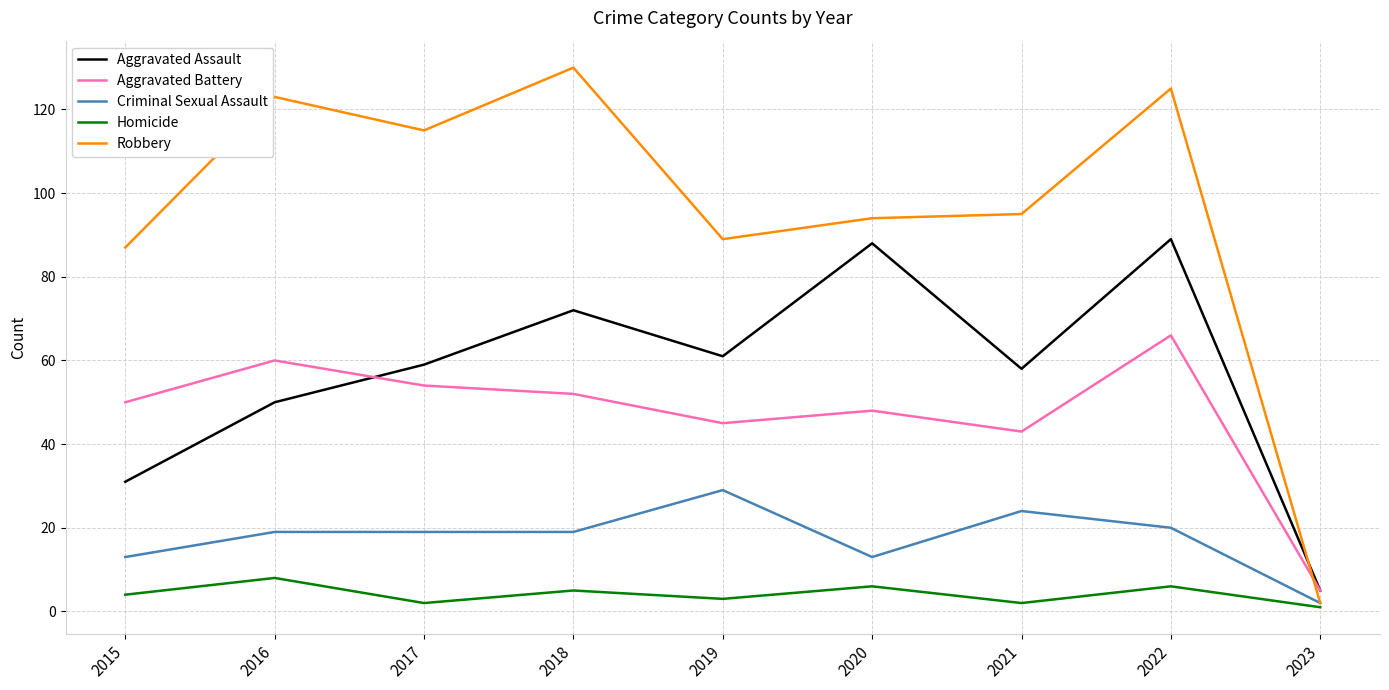

True or false: Aggravated Battery and Criminal Sexual Assault cross at least once.

False